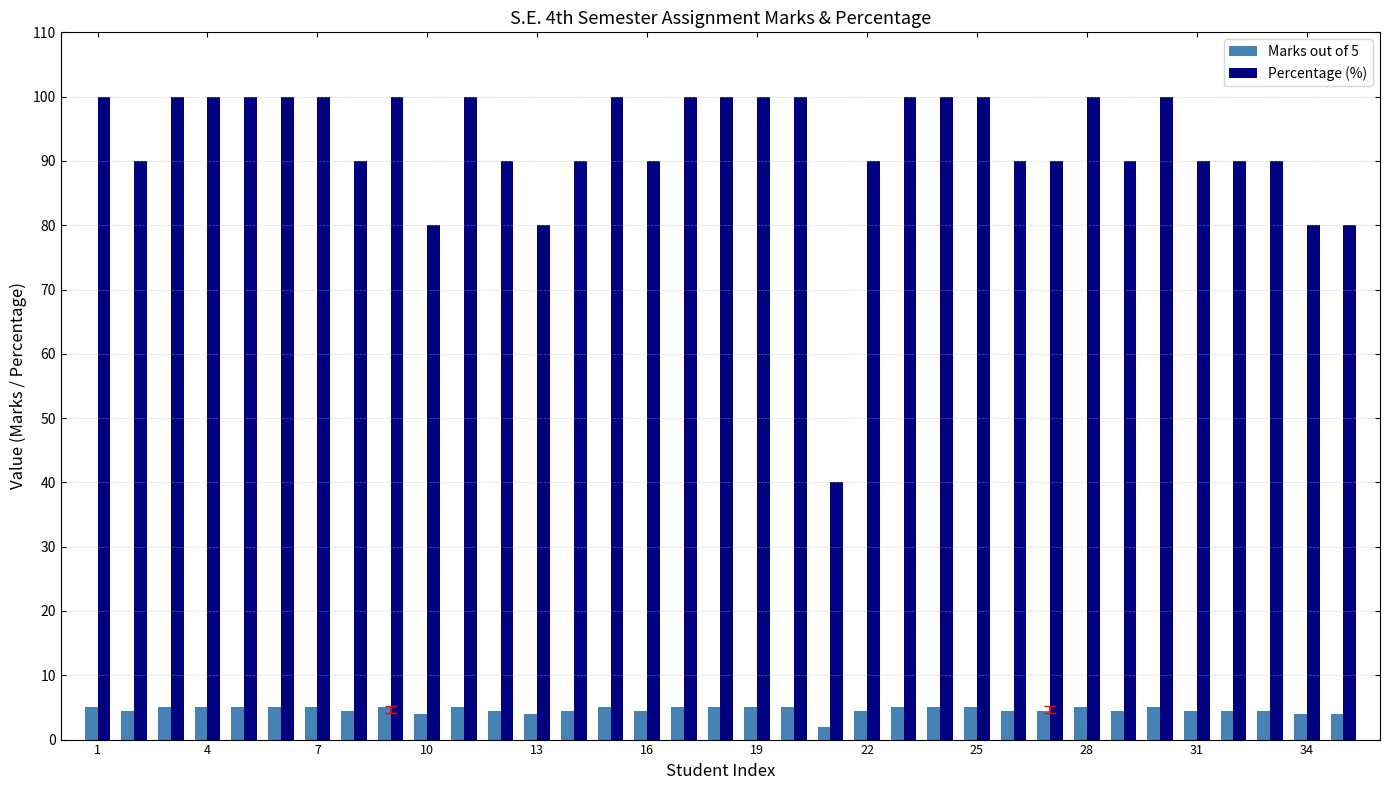

What is the maximum value shown in the chart?

100.0